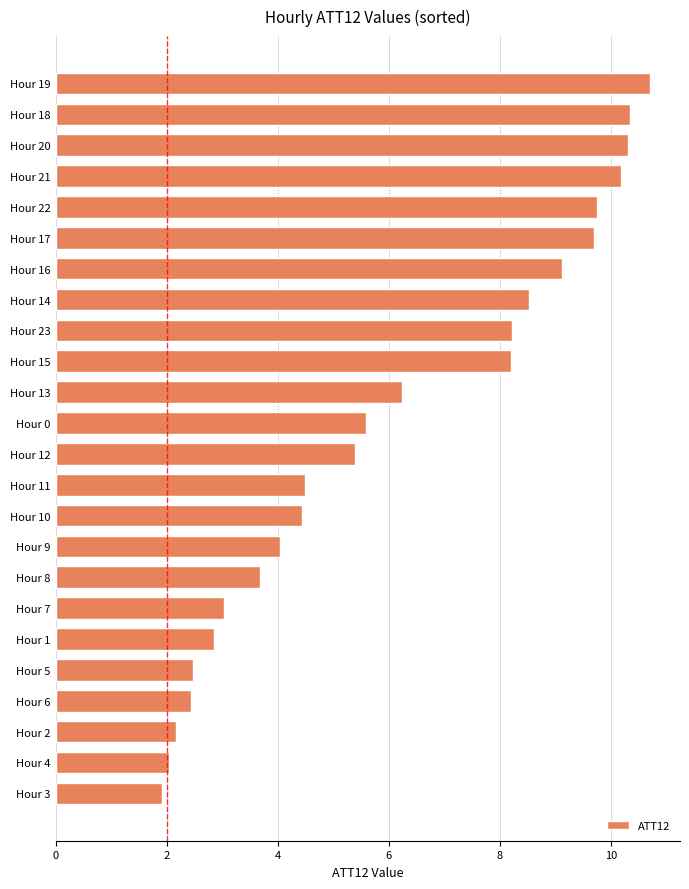

Count the number of data series in this chart.

1